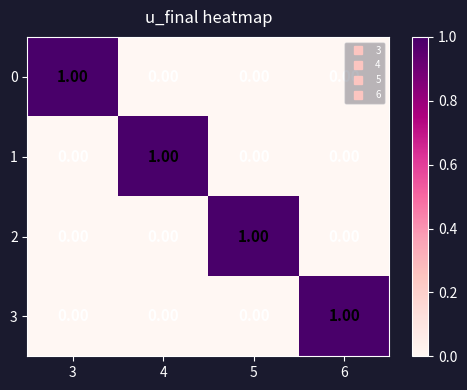

At how many categories does at least one series exceed 0?

4